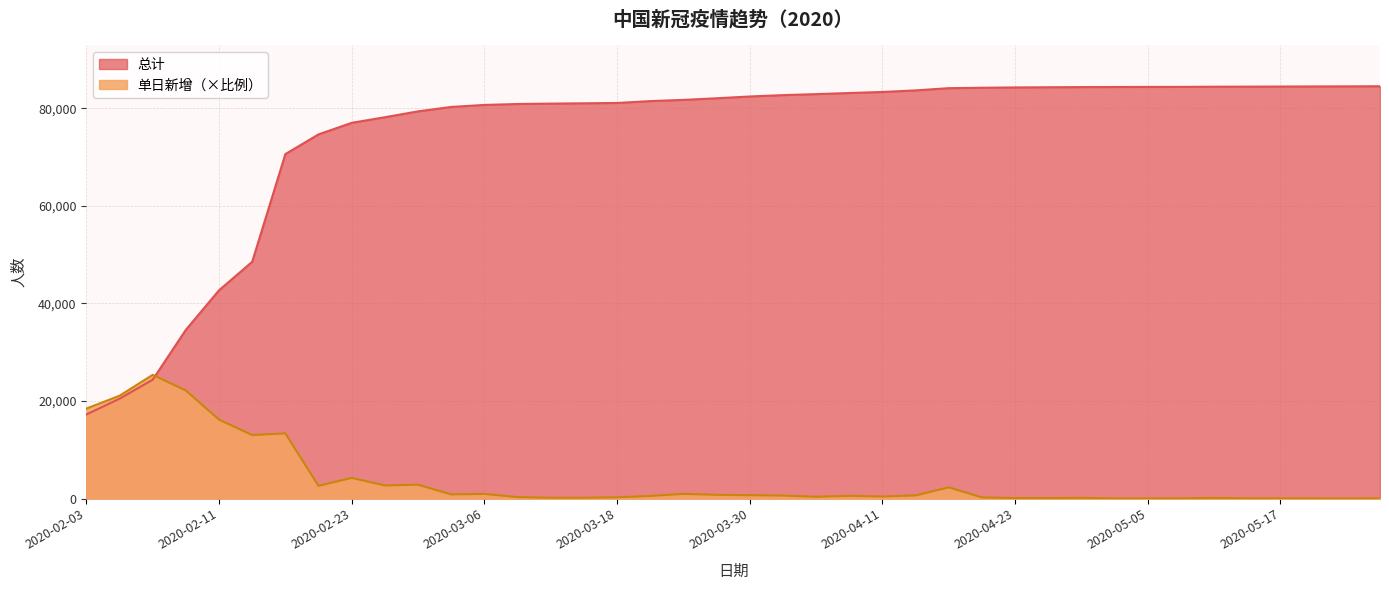

At how many categories does at least one series exceed 63468?

34